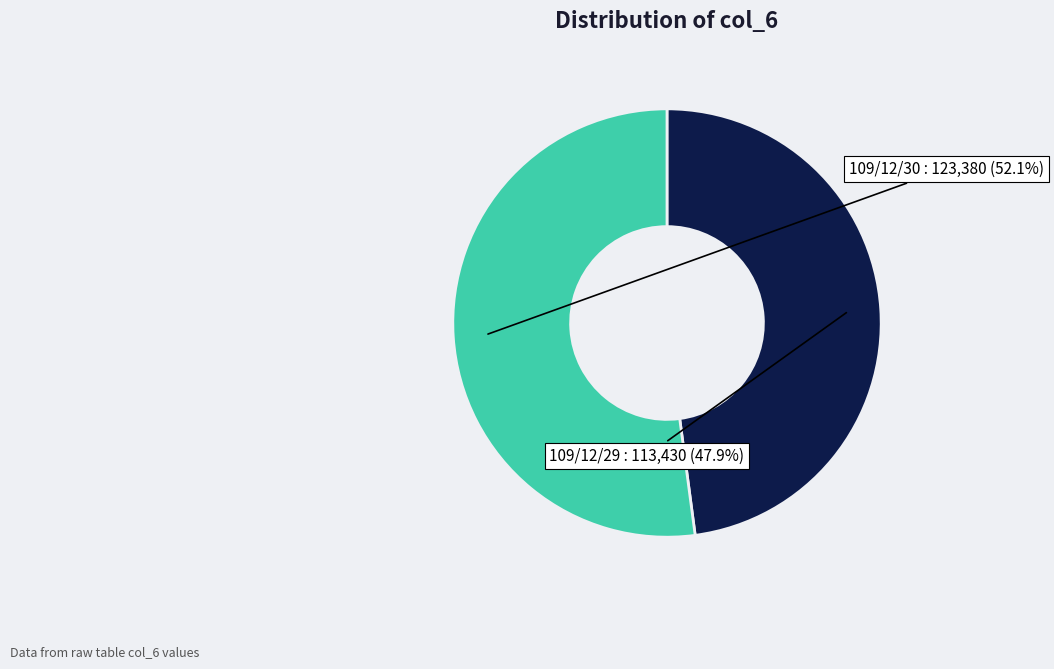

How many segments does this pie chart have?

2